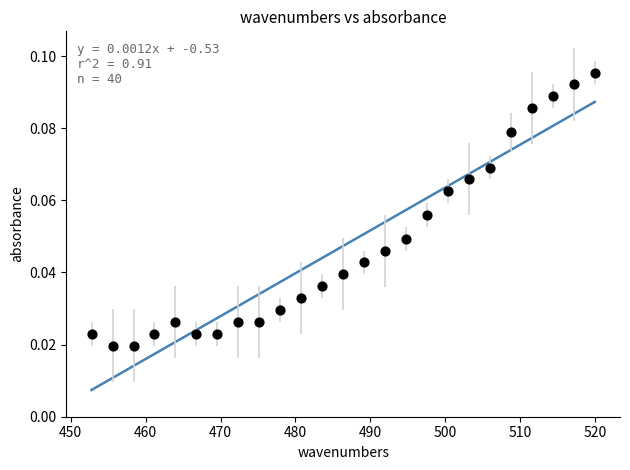

What is the range of X values (max minus min)?

67.1